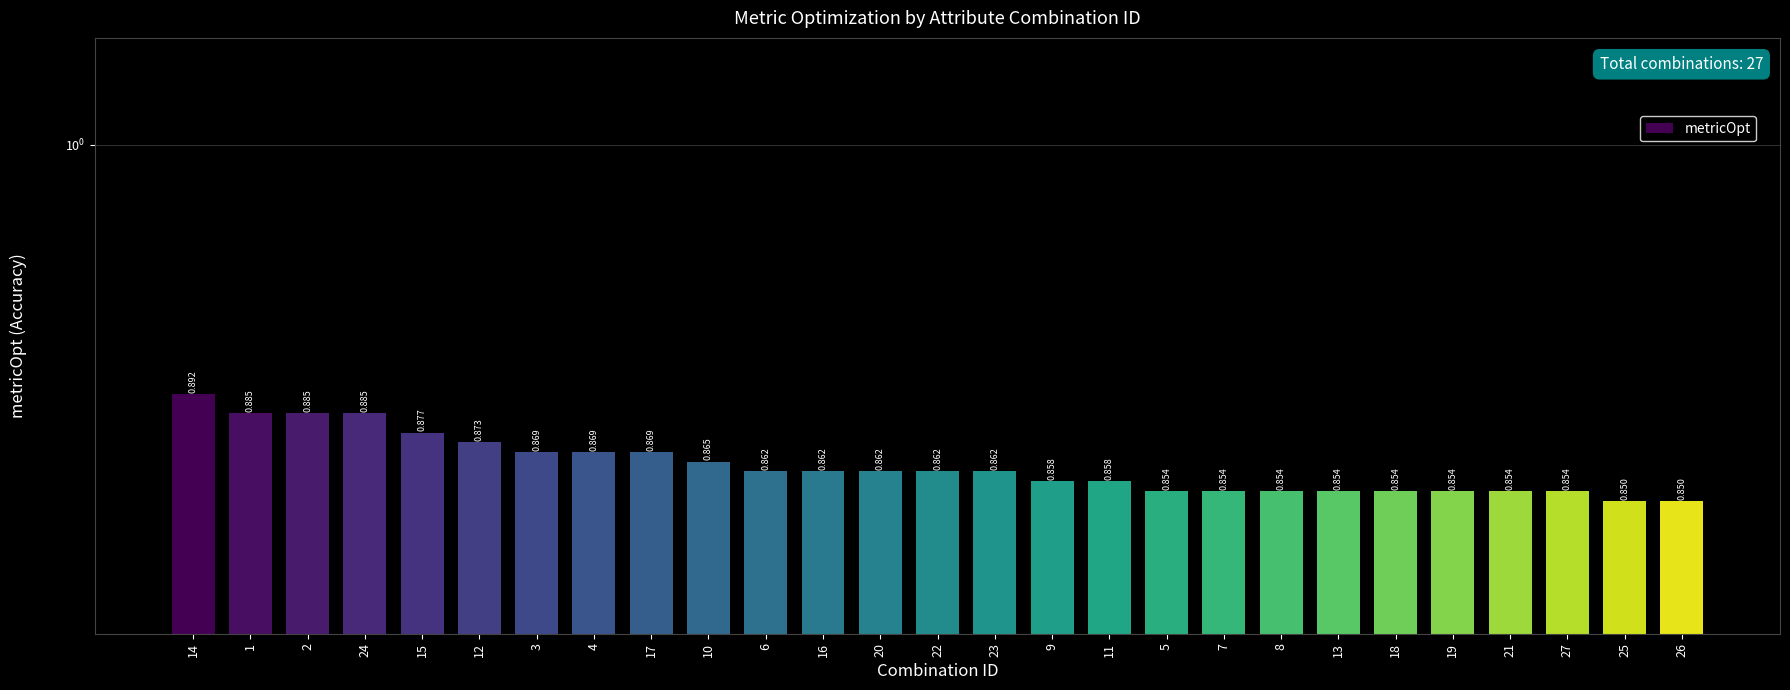

Which label corresponds to the largest value in the chart?

14